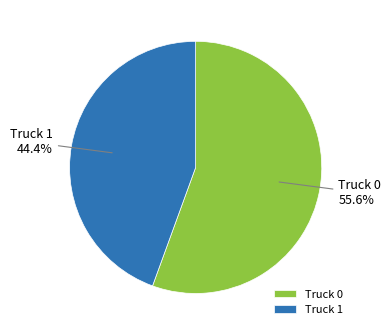

How many segments does this pie chart have?

2